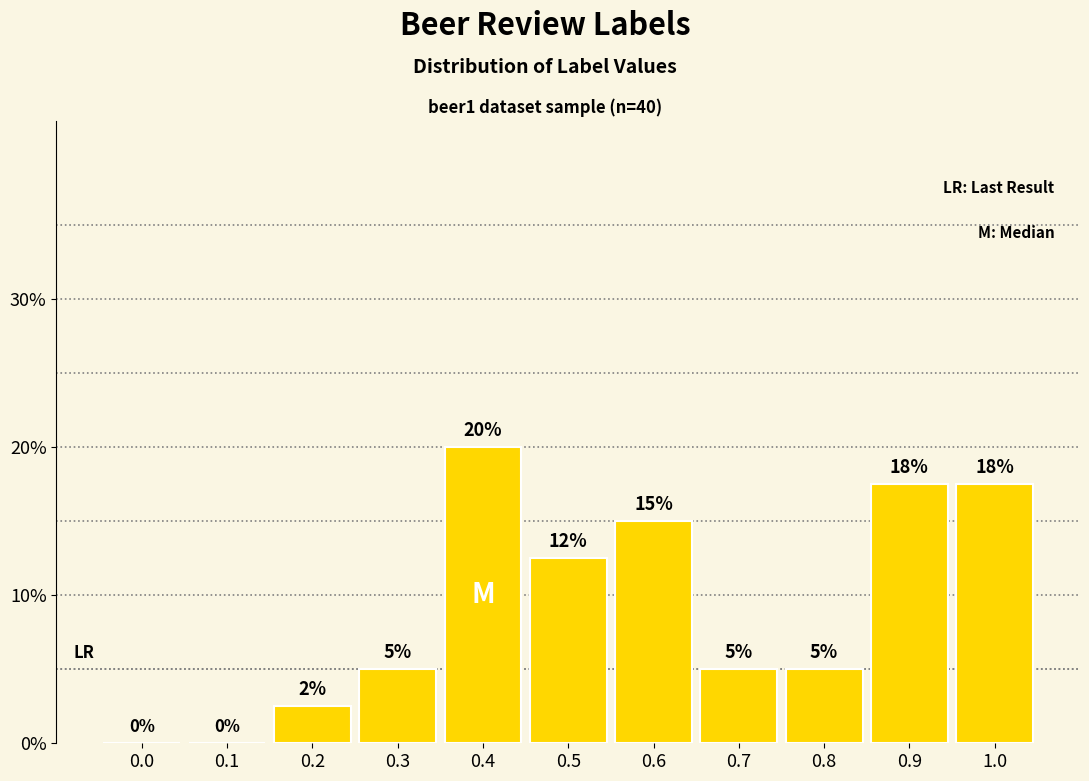

Which label corresponds to the largest value in the chart?

0.4